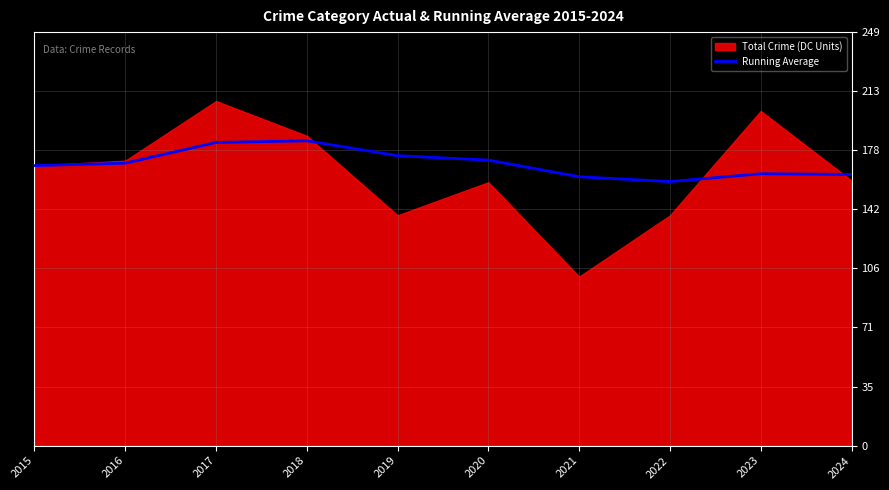

True or false: Running Average has a value of 37.4 at 2019.

False